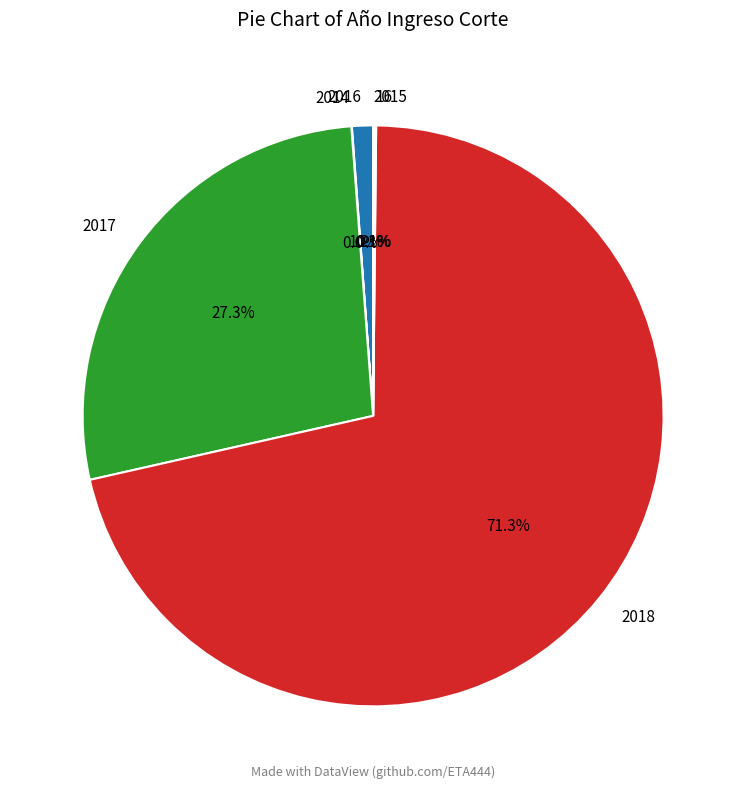

Which slice is the largest?

2018